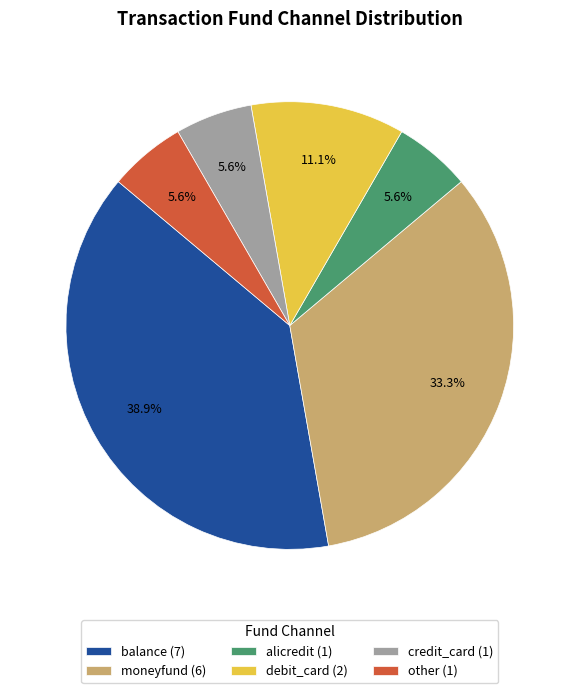

The balance slice represents 39% of the pie. True or false?

True